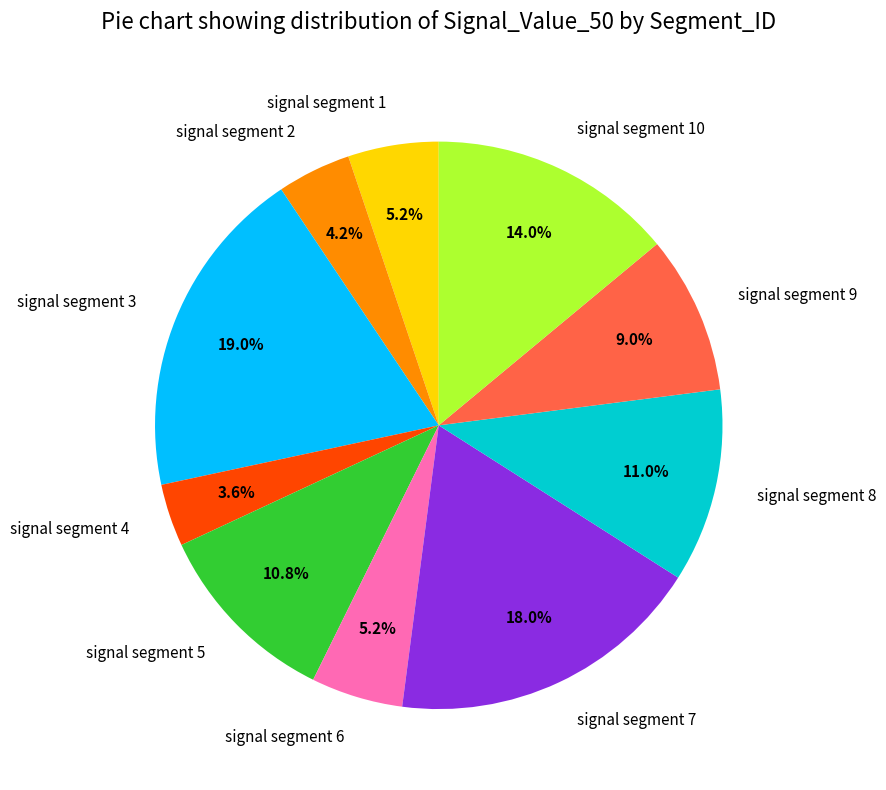

To the nearest percent, what percentage of the pie is signal segment 3?

19%